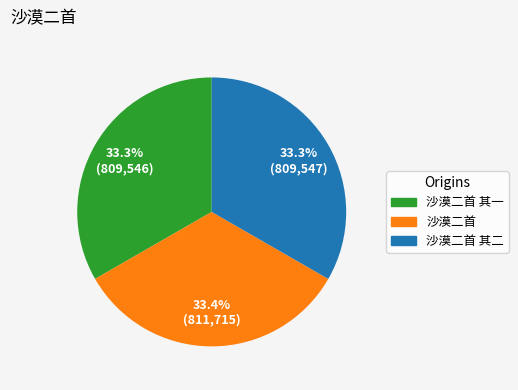

Approximately how many times larger is the value at 沙漠二首 其一 compared to 沙漠二首?

1.0